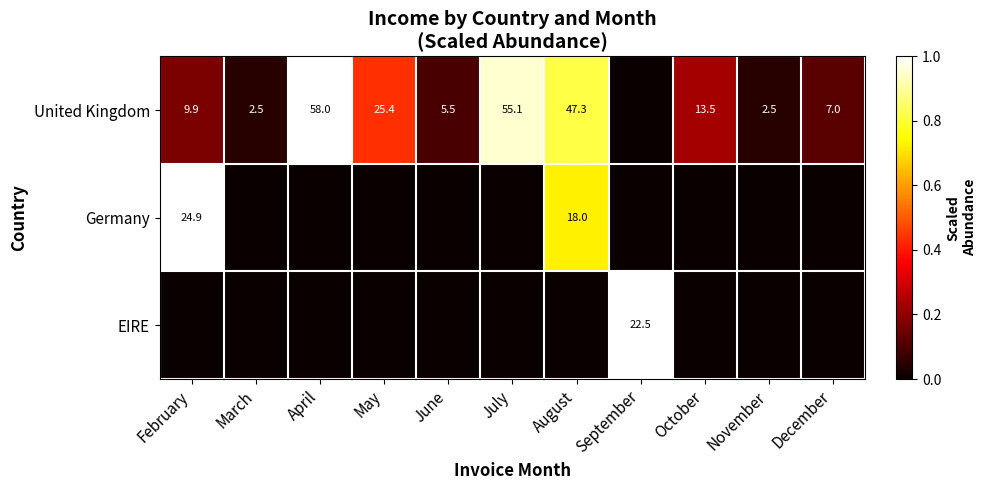

How many categories are shown in the chart?

11